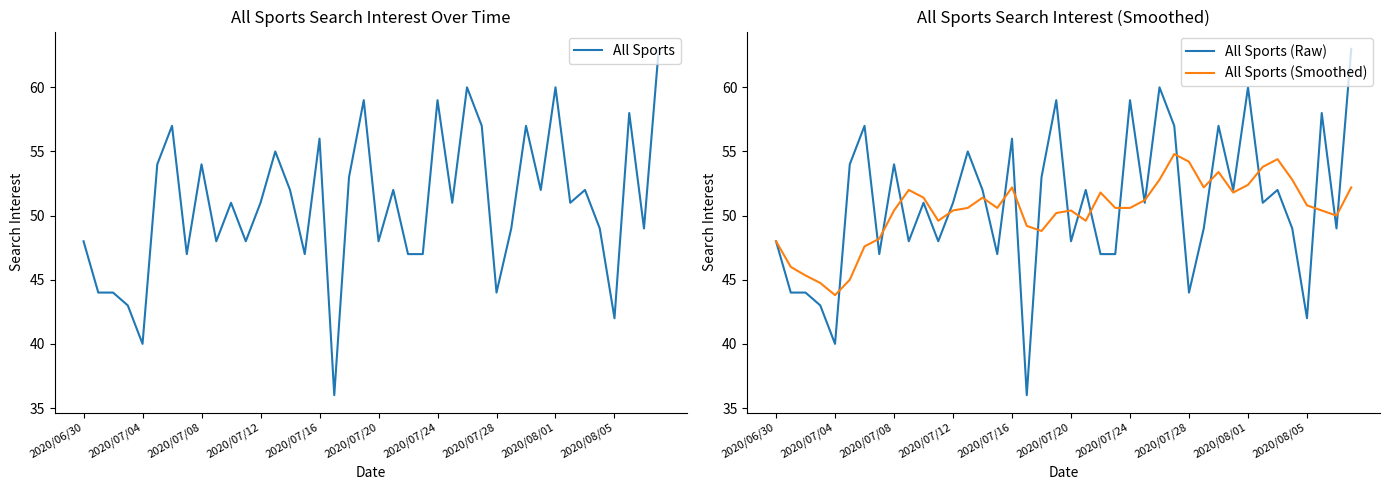

Which series has the largest total across all categories?

All Sports